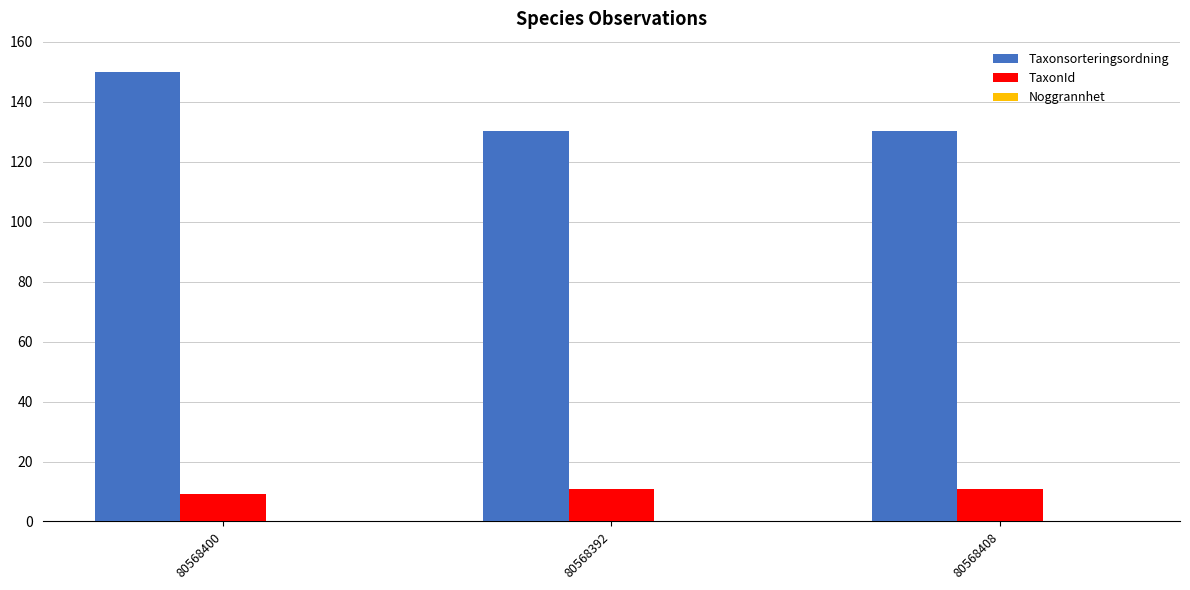

At which category is the sum across all series the highest?

80568400